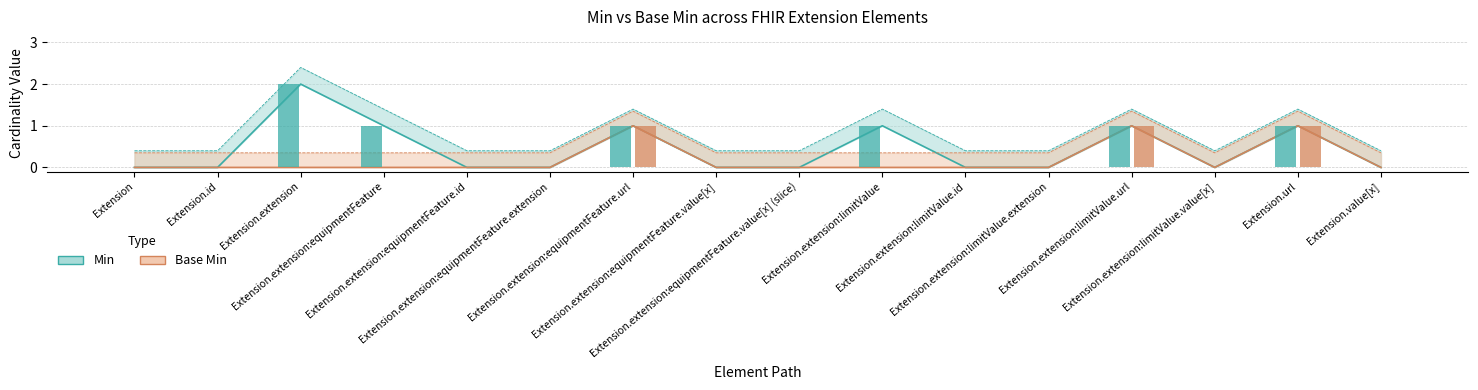

At Extension.extension:equipmentFeature.value[x] (slice), list the series in order from smallest to largest.

Base Min, Min